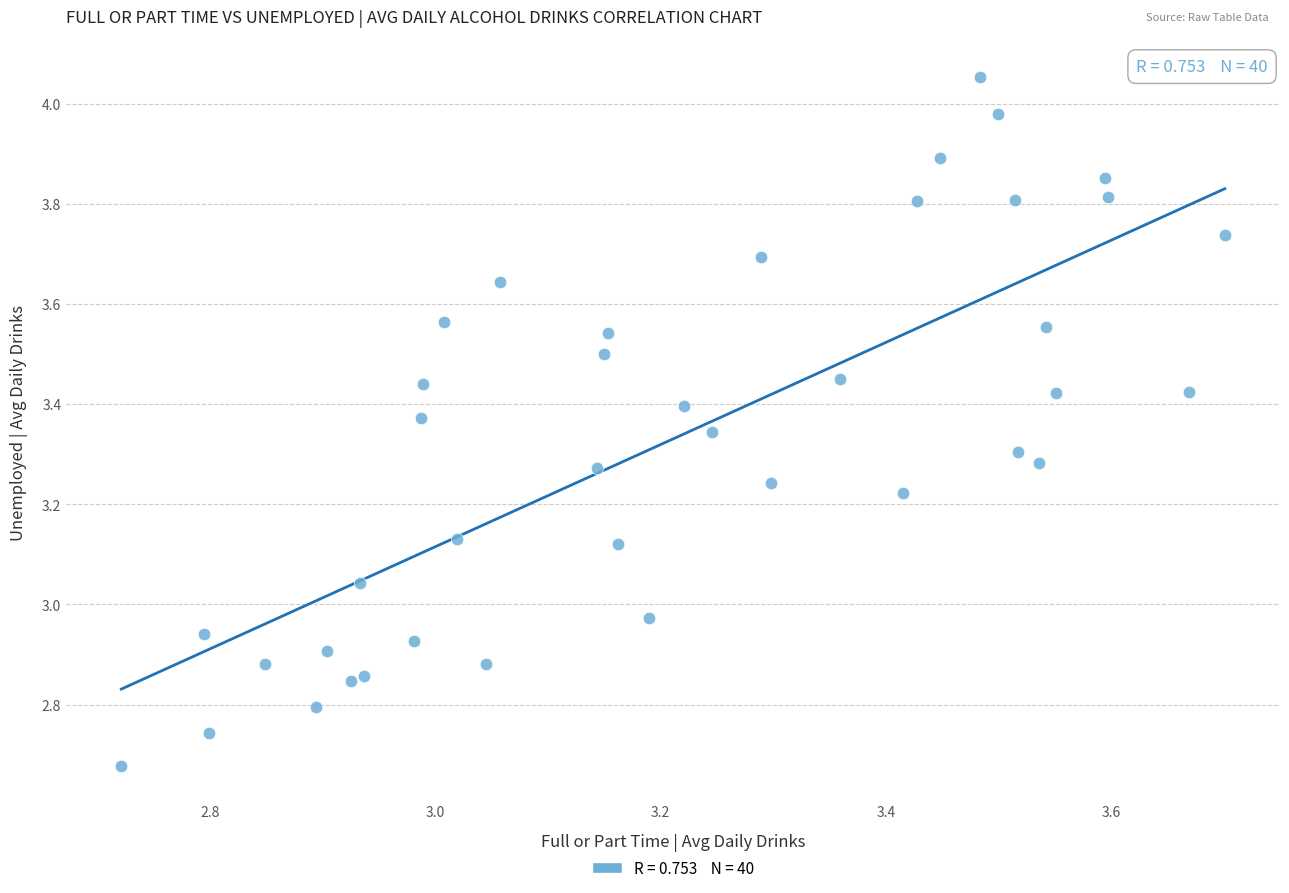

What is the range of Y values (max minus min)?

1.4